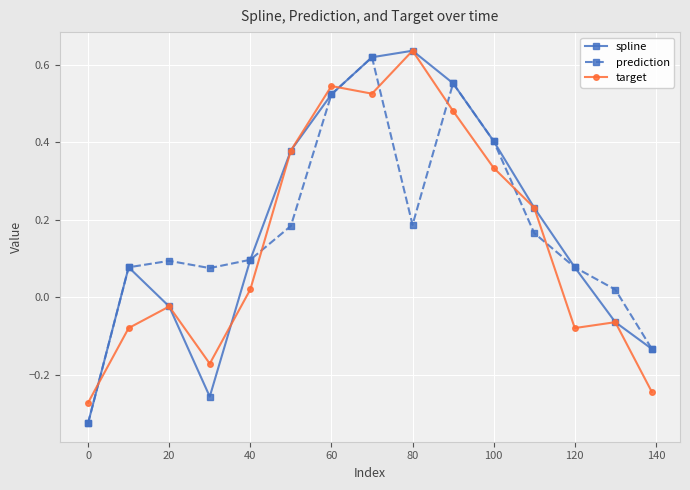

At how many categories does at least one series exceed 0?

13